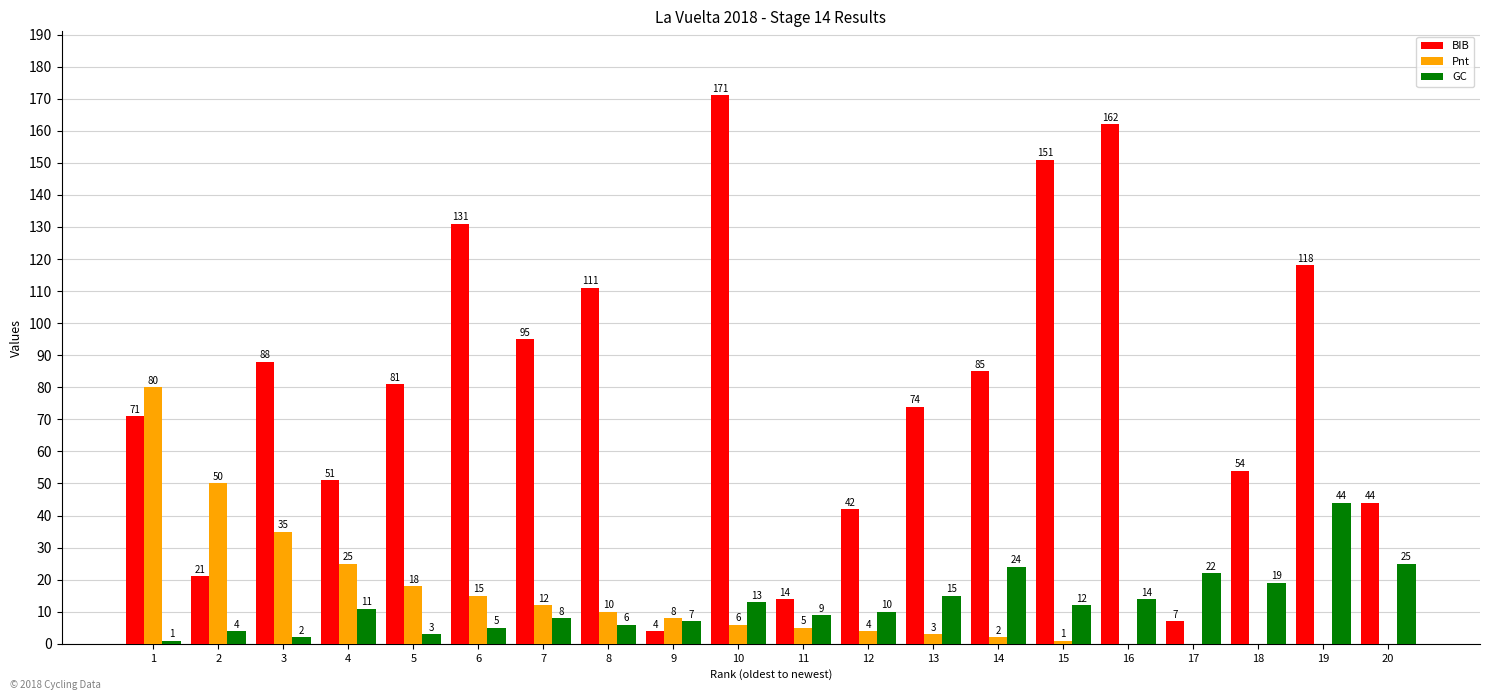

At which category is the sum across all series the highest?

10